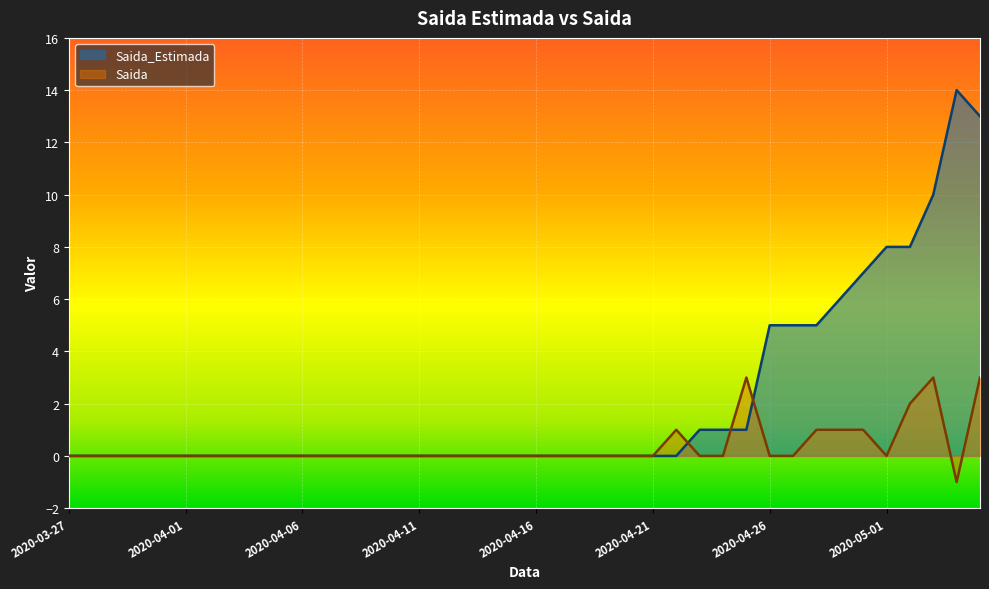

Between which two adjacent categories do Saida and Saida_Estimada first intersect?

2020-04-22 and 2020-04-23